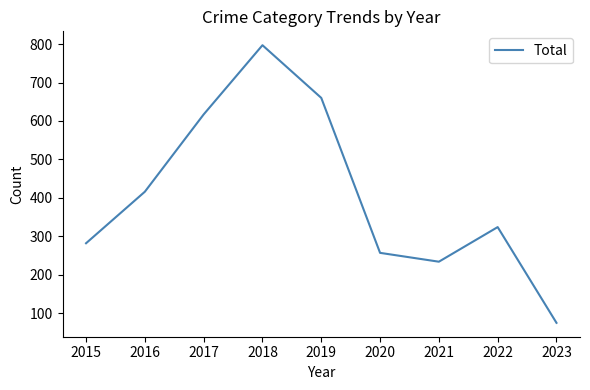

List the labels in order of value, smallest first.

2023, 2021, 2020, 2015, 2022, 2016, 2017, 2019, 2018